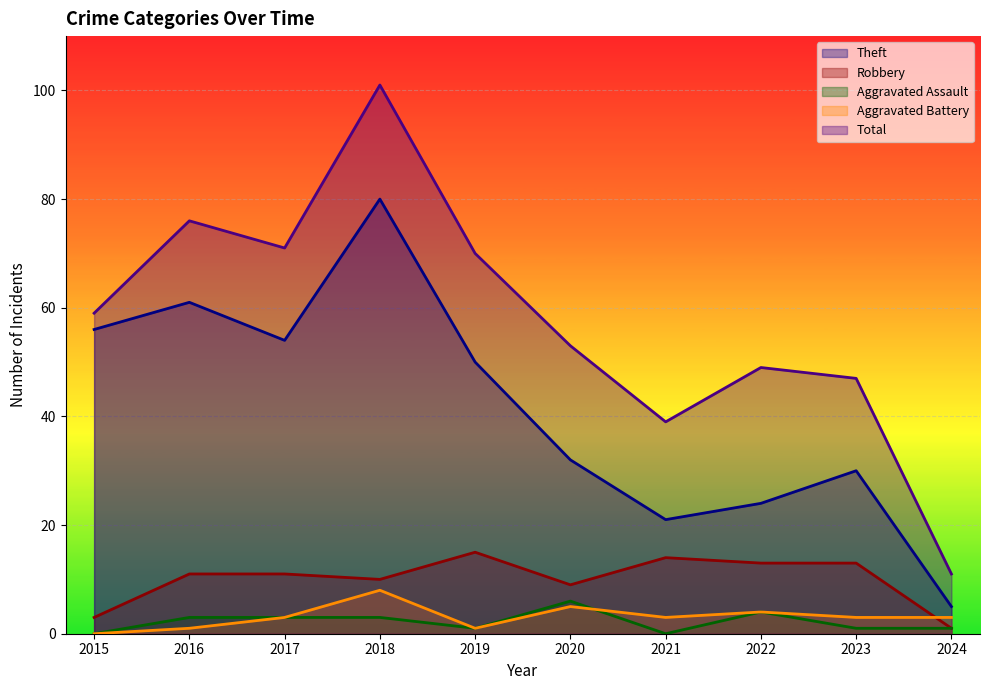

What is the value of the Total point at the 1st from the left?

59